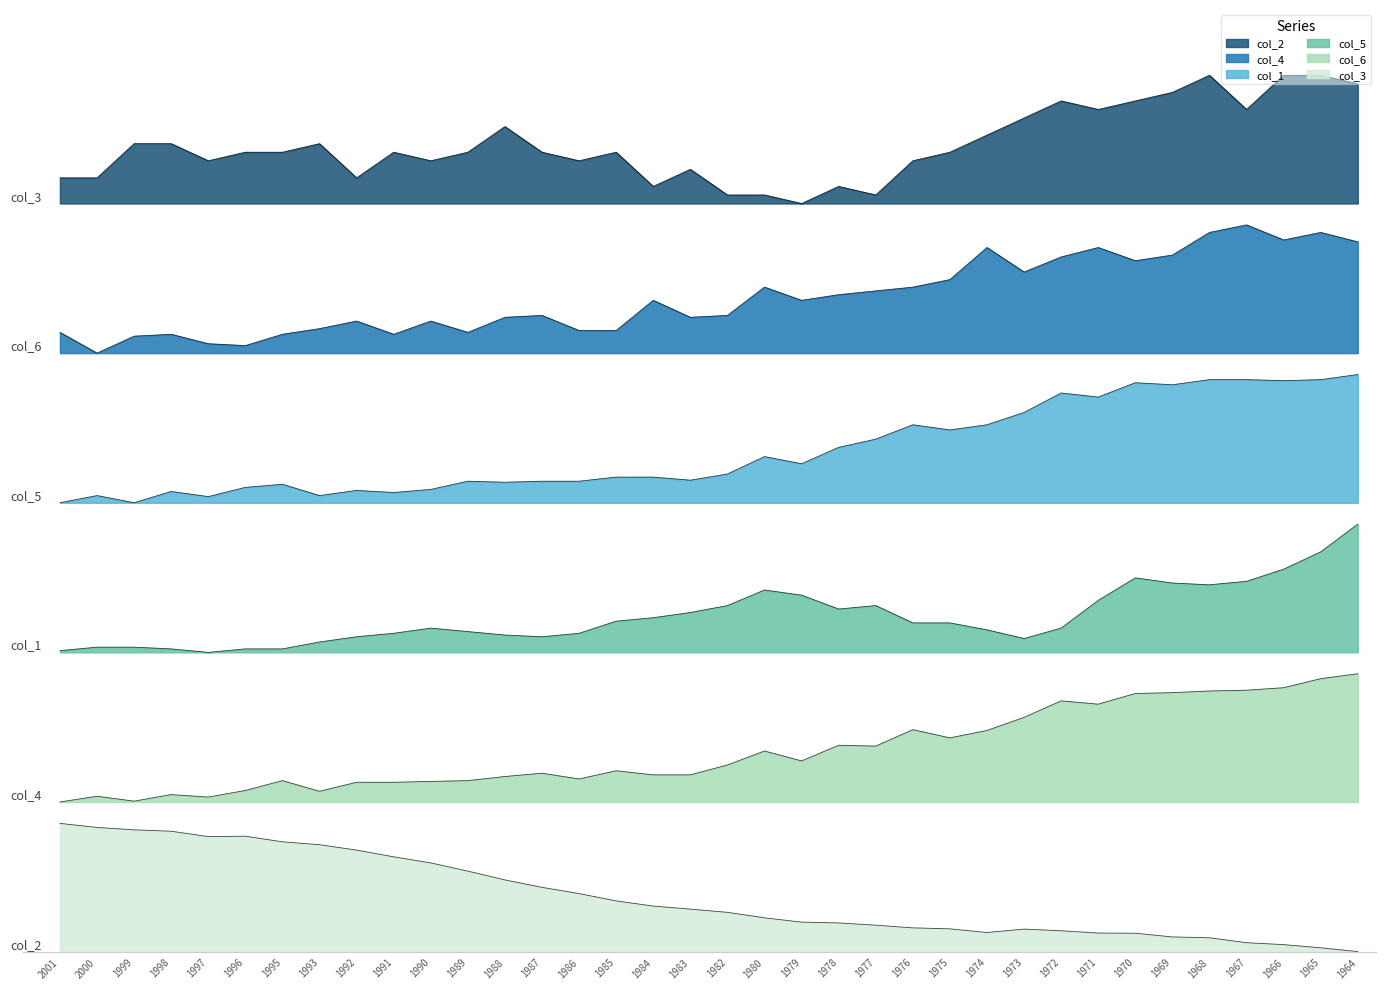

What is the difference between the maximum and minimum values in the col_1 series?

0.1